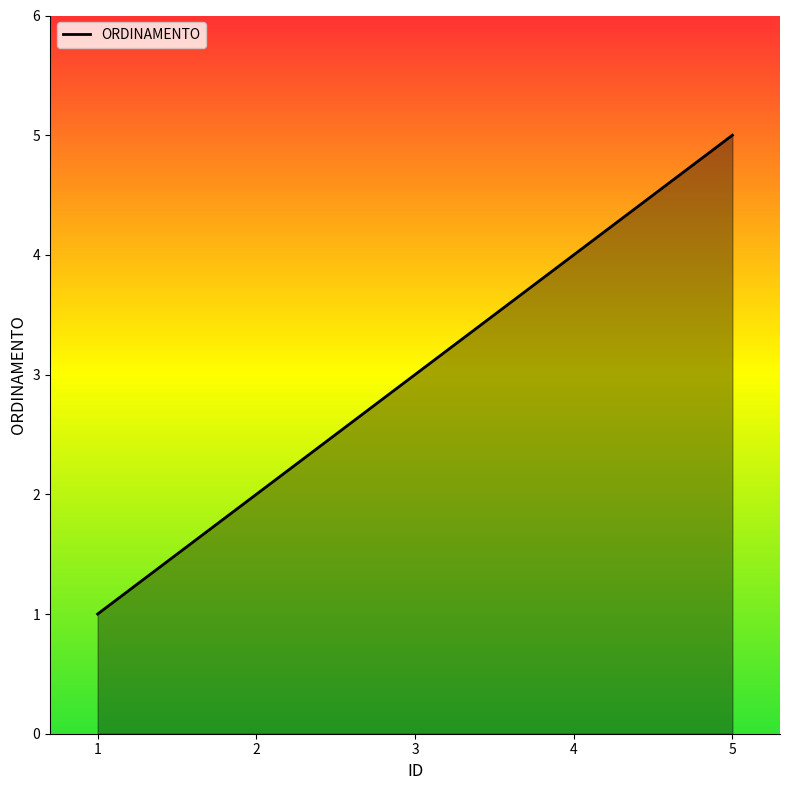

How many values are below 3?

2